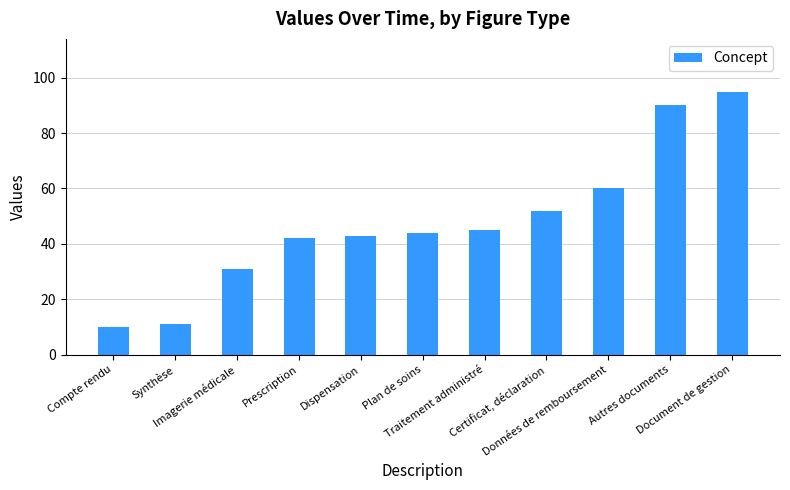

What is the label of the 6th bar from the right?

Plan de soins